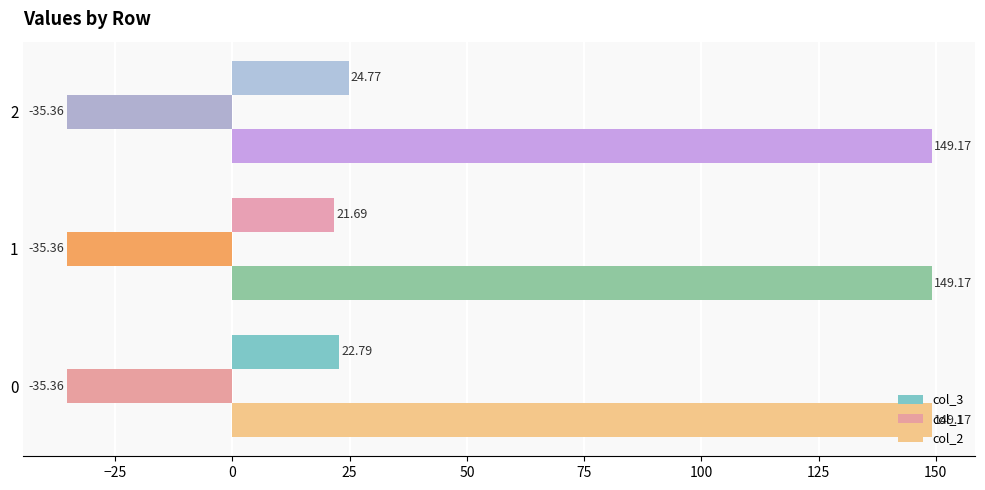

Which series has the largest total across all categories?

col_2